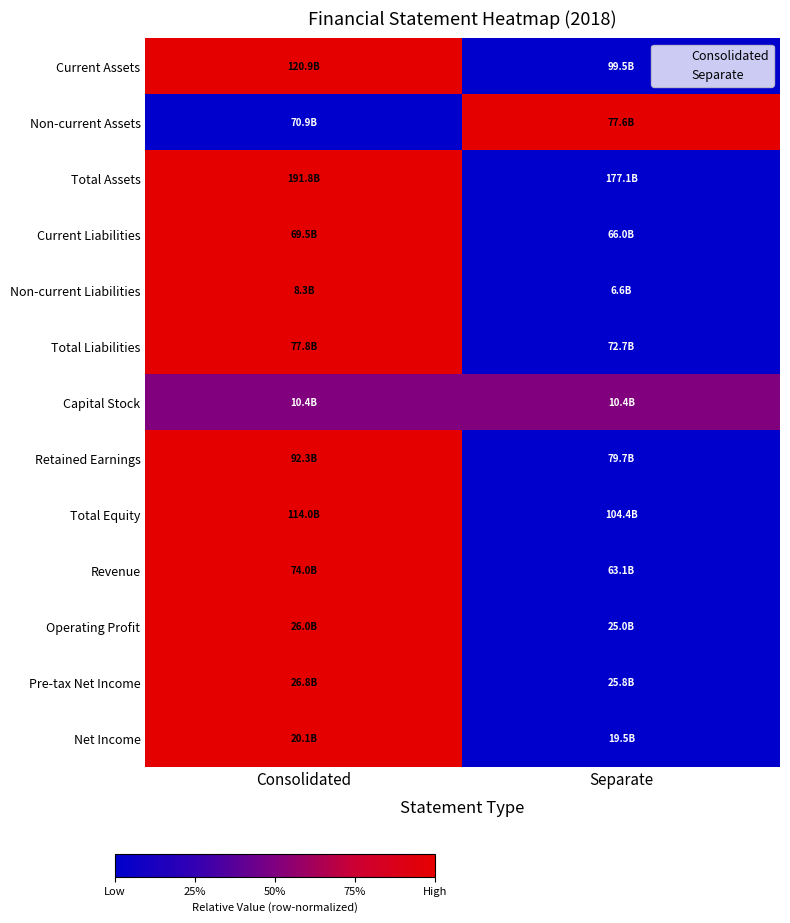

Between Consolidated and Separate, which series saw the biggest shift?

Current Assets